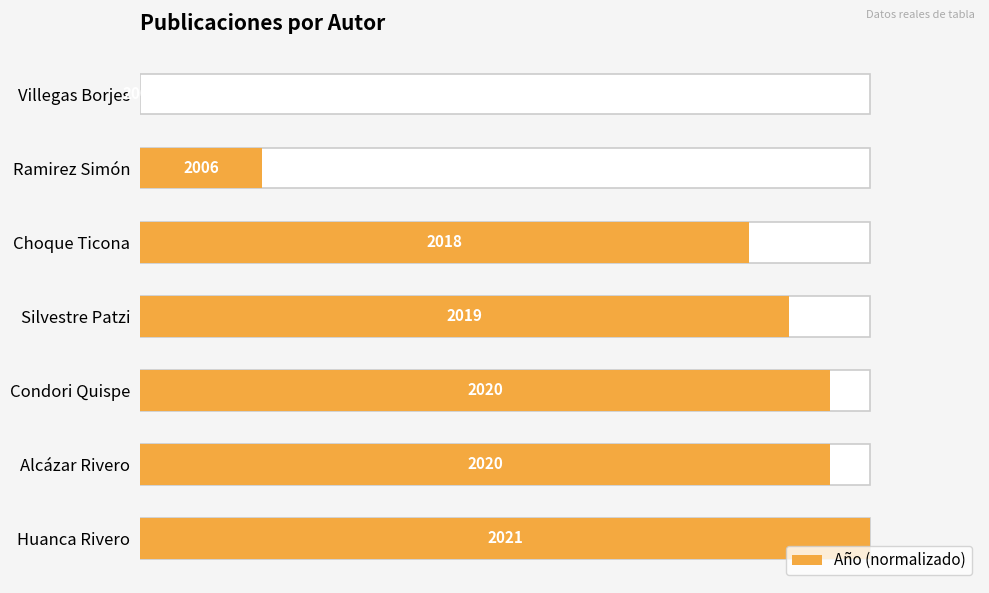

What is the average value?

68.3